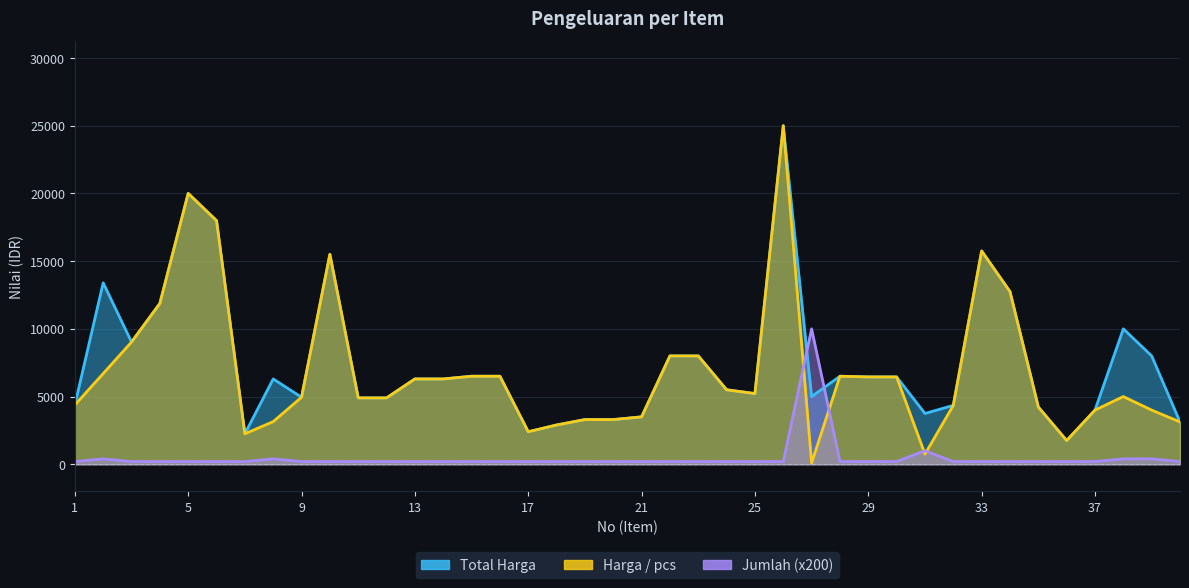

True or false: Harga / pcs has more than 2 interior local peaks.

True